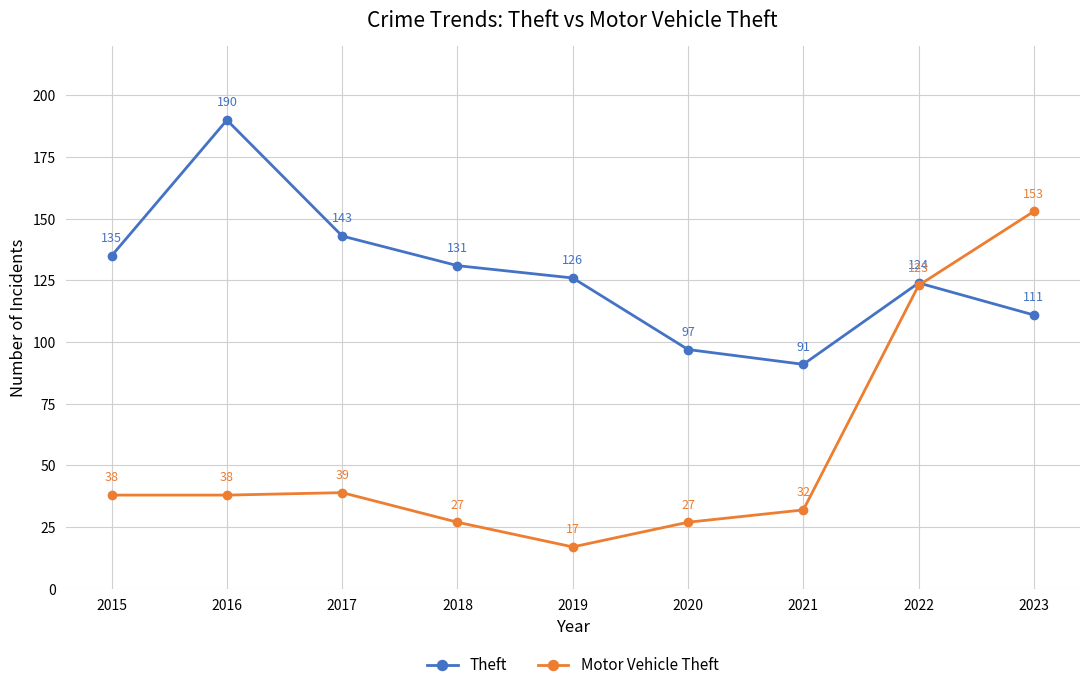

Which series has the largest range (max minus min)?

Motor Vehicle Theft